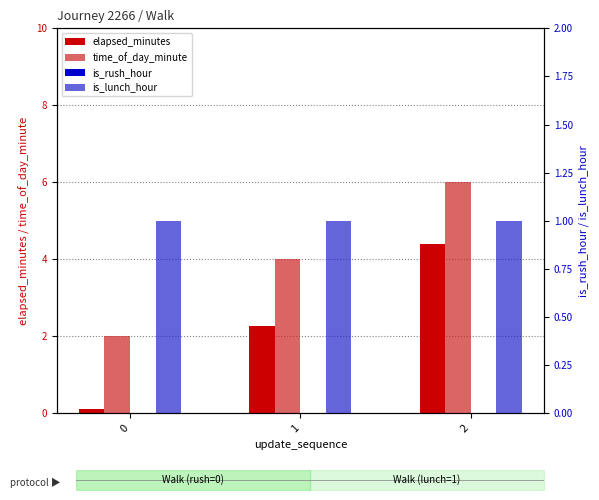

At which category is the sum across all series the highest?

2